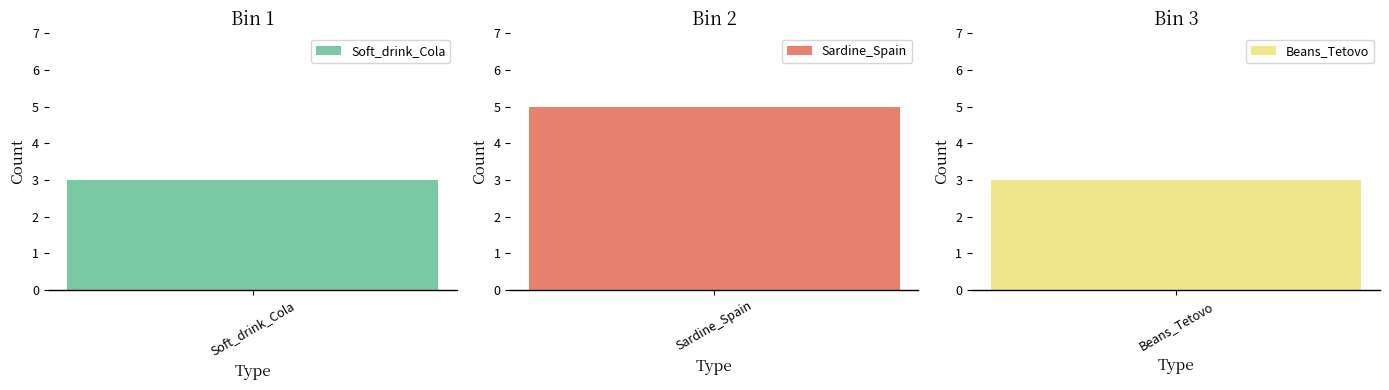

What is the label of the 2nd bar from the left?

Sardine_Spain